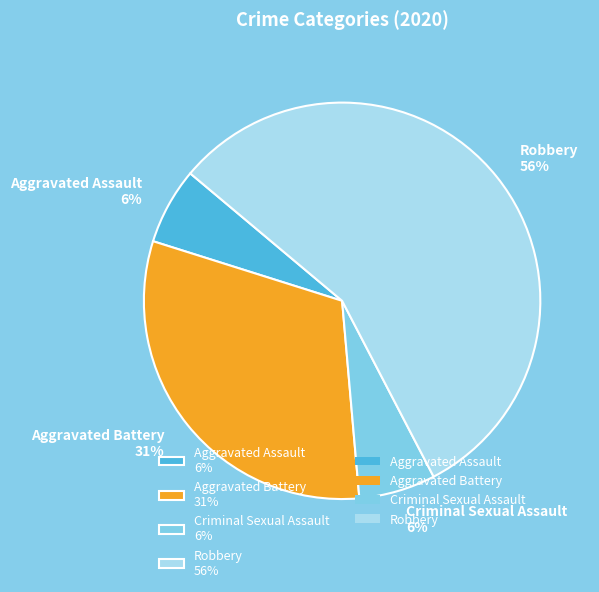

Which category accounts for the majority?

Robbery 56%